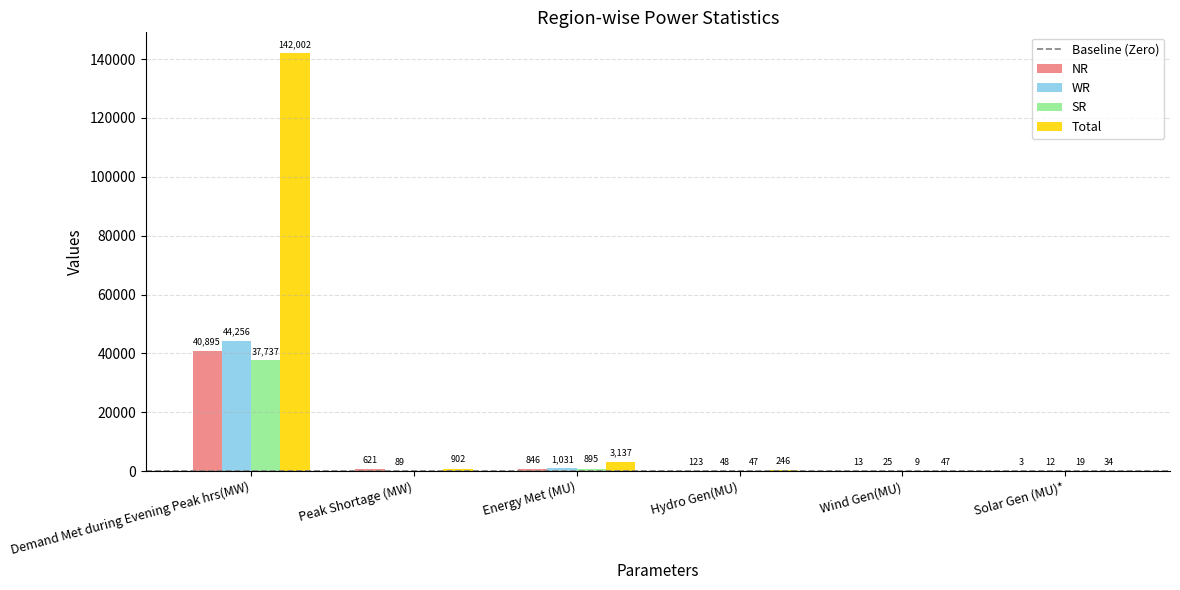

What is the spread (max minus min) of values at Peak Shortage (MW)?

902.0